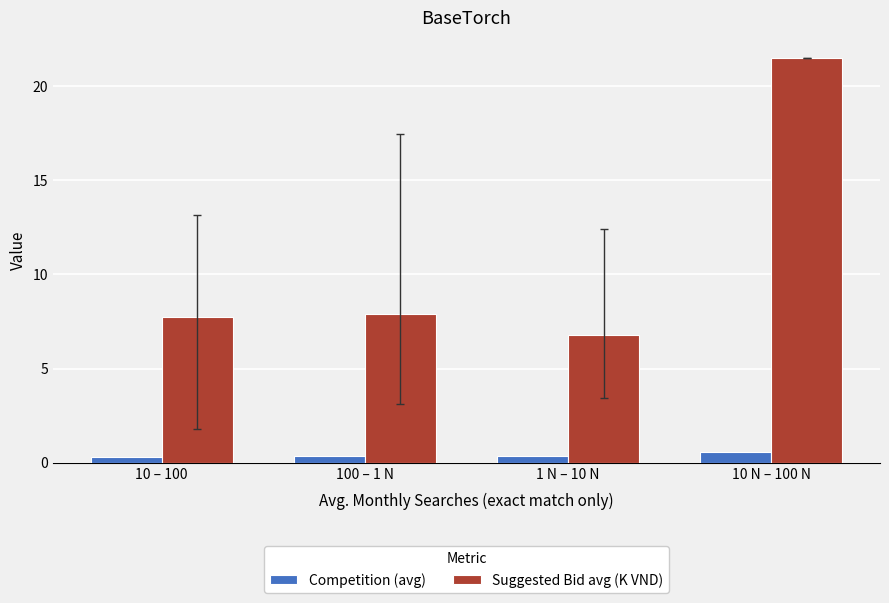

What is the difference between the maximum and minimum values in the Competition (avg) series?

0.3